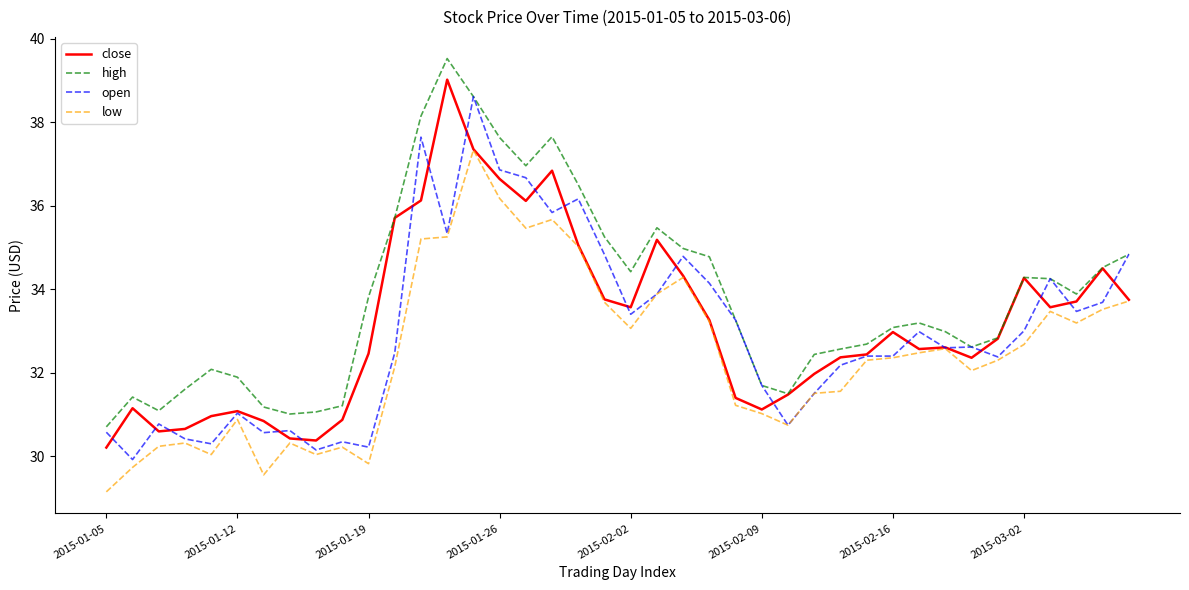

True or false: low and high cross at least once.

False